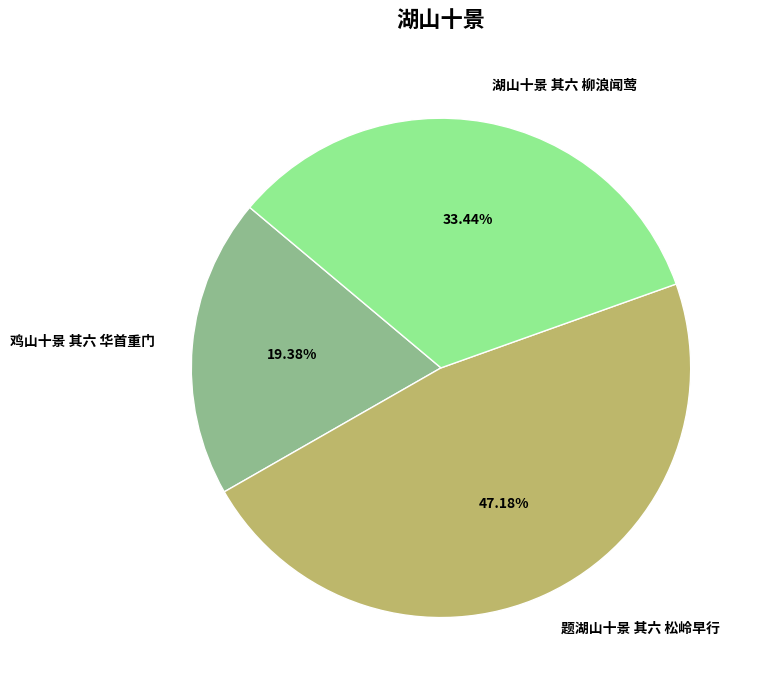

What percentage is the 鸡山十景 其六 华首重门 slice, to the nearest percent?

19%